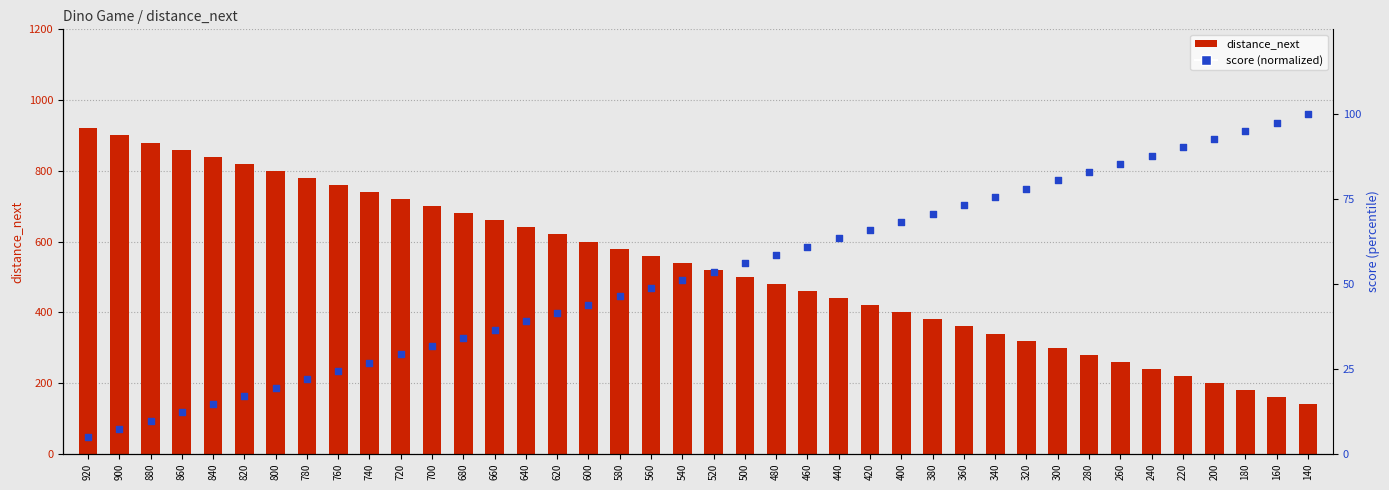

At which category is the sum across all series the highest?

920